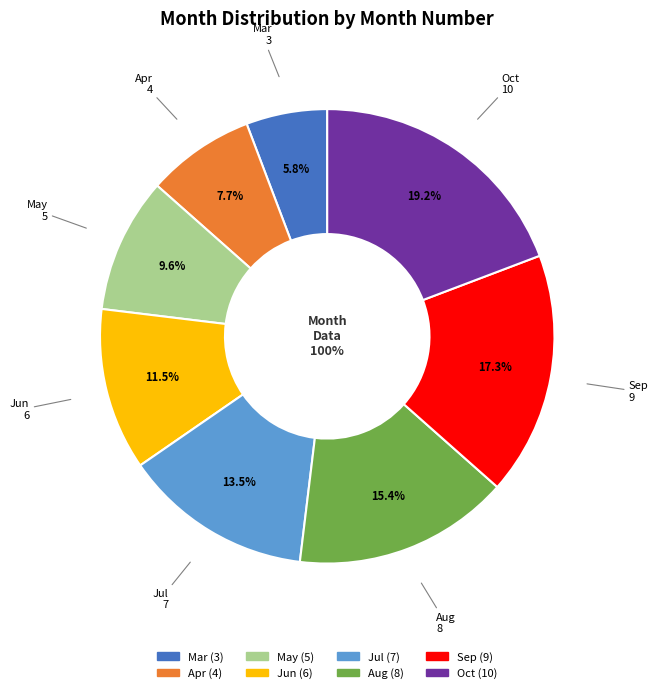

To the nearest percent, what is the difference between the largest and smallest slice percentages?

13%